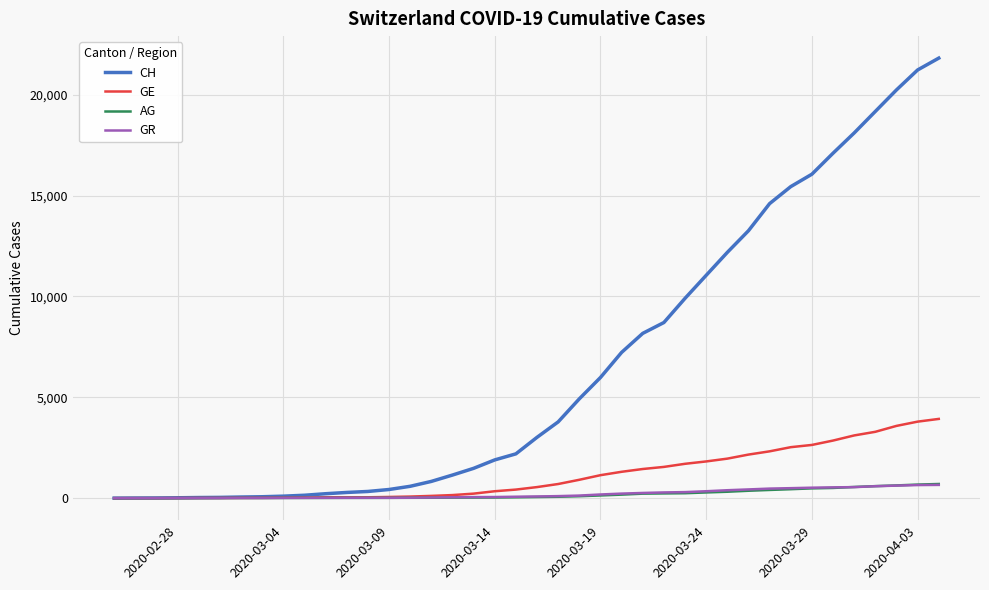

Which series has the largest total across all categories?

CH